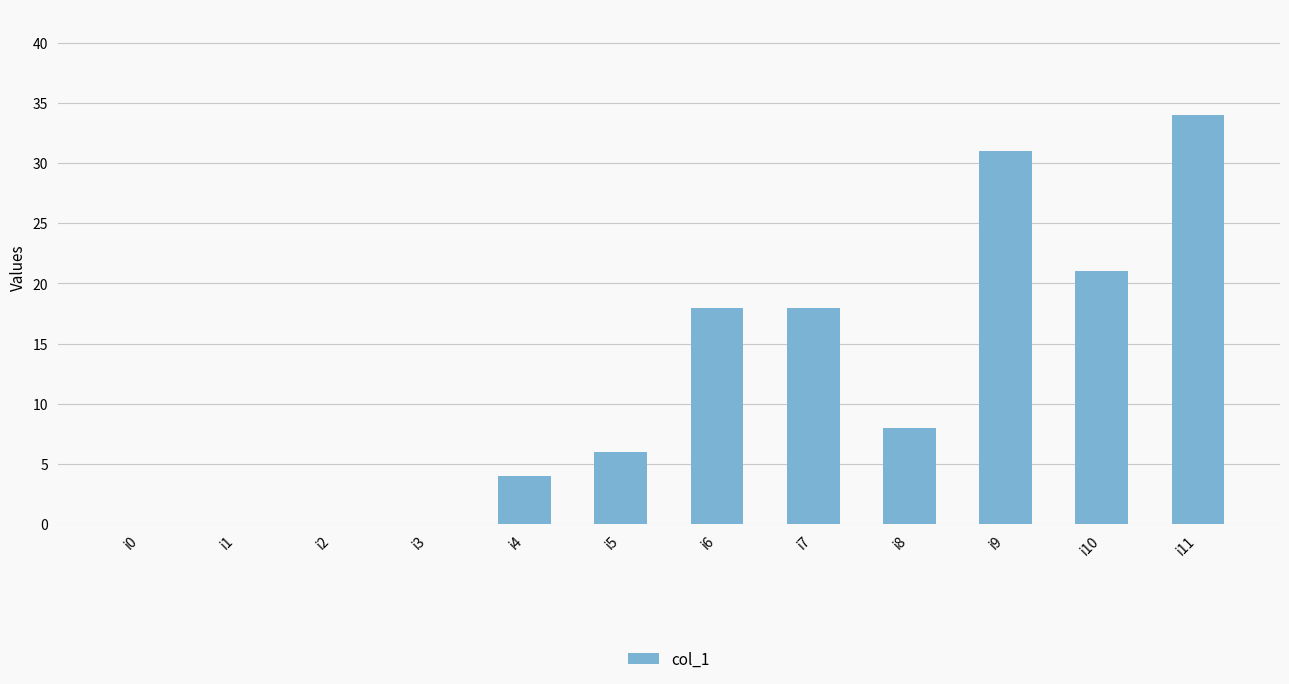

Reading left to right, transcribe all the data shown in this chart.

i0=0	i1=0	i2=0	i3=0	i4=4	i5=6	i6=18	i7=18	i8=8	i9=31	i10=21	i11=34